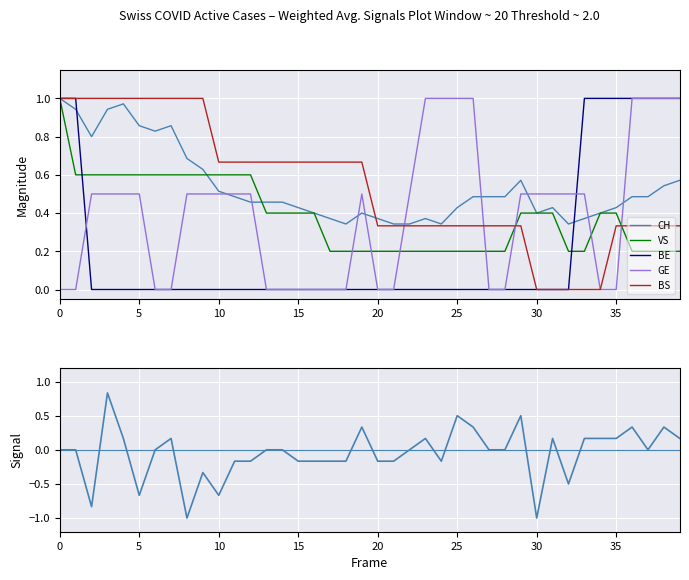

True or false: BS and VS intersect in this chart.

True